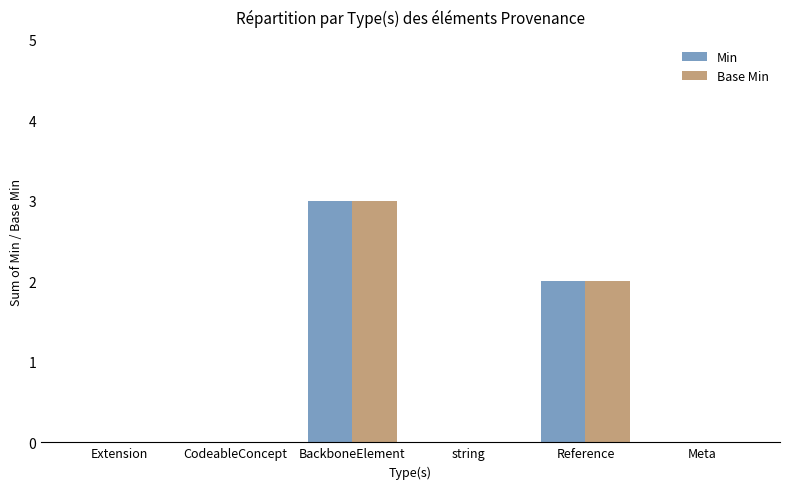

How many groups of bars are there?

6